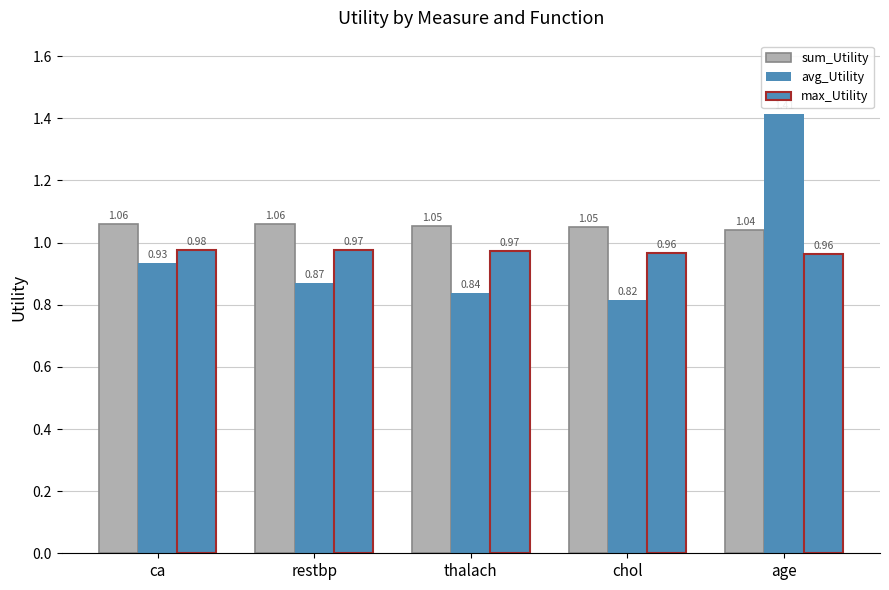

What position from the right is age?

1